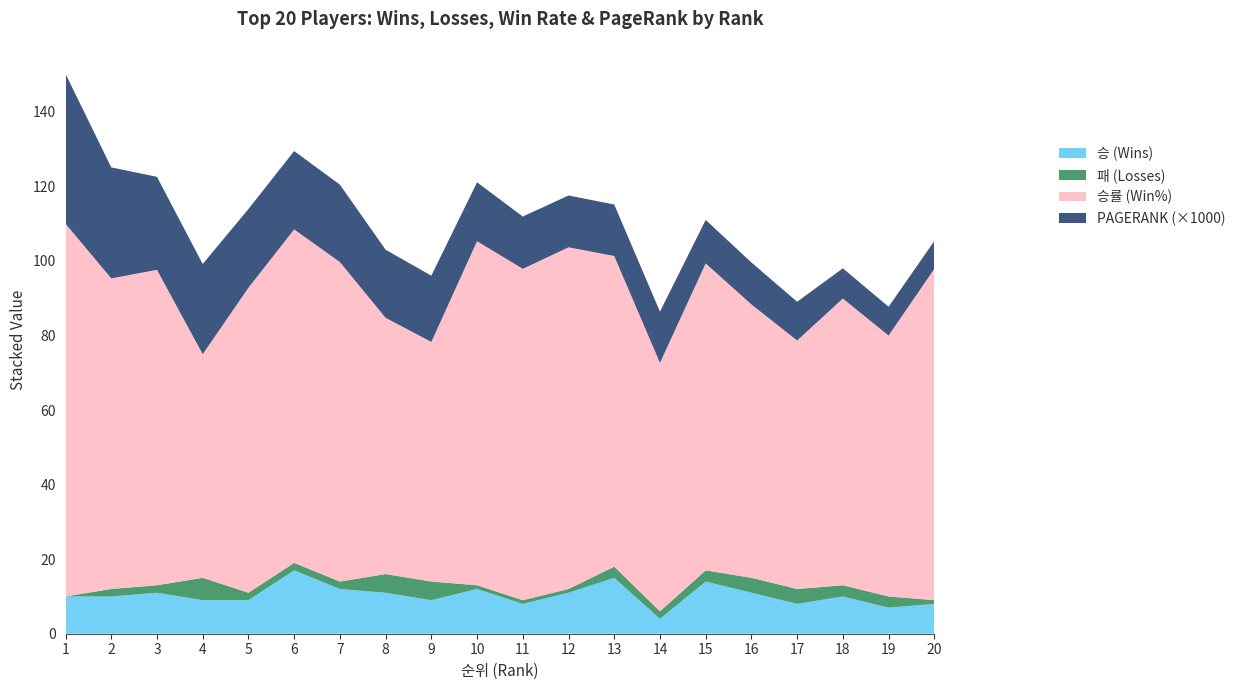

Reading right to left, transcribe all the data shown in this chart.

승 (Wins): 8.0	7.0	10.0	8.0	11.0	14.0	4.0	15.0	11.0	8.0	12.0	9.0	11.0	12.0	17.0	9.0	9.0	11.0	10.0	10.0
패 (Losses): 1.0	3.0	3.0	4.0	4.0	3.0	2.0	3.0	1.0	1.0	1.0	5.0	5.0	2.0	2.0	2.0	6.0	2.0	2.0	0.0
승률 (Win%): 88.9	70.0	76.9	66.7	73.3	82.4	66.7	83.3	91.7	88.9	92.3	64.3	68.8	85.7	89.5	81.8	60.0	84.6	83.3	100.0
PAGERANK (×1000): 7.5	7.7	8.1	10.4	11.3	11.7	13.7	13.8	13.9	14.0	15.8	17.8	18.3	20.8	21.0	21.1	24.2	25.0	29.8	40.2